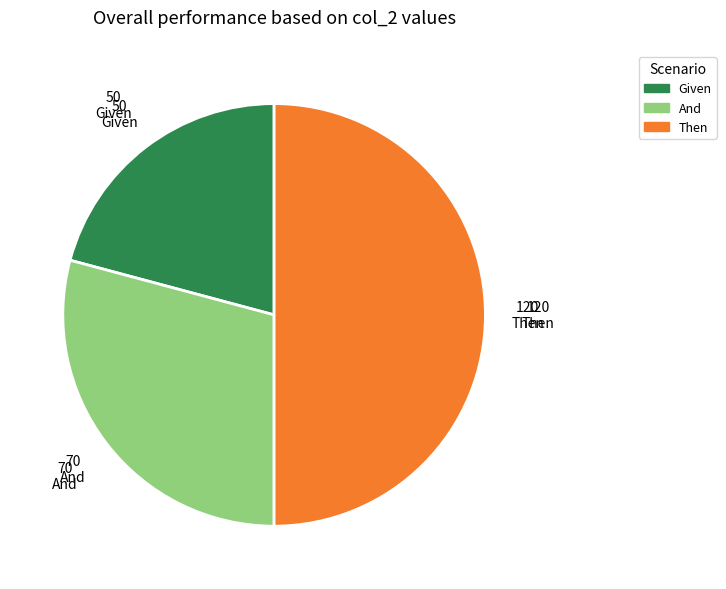

Which slice is the smallest?

Given